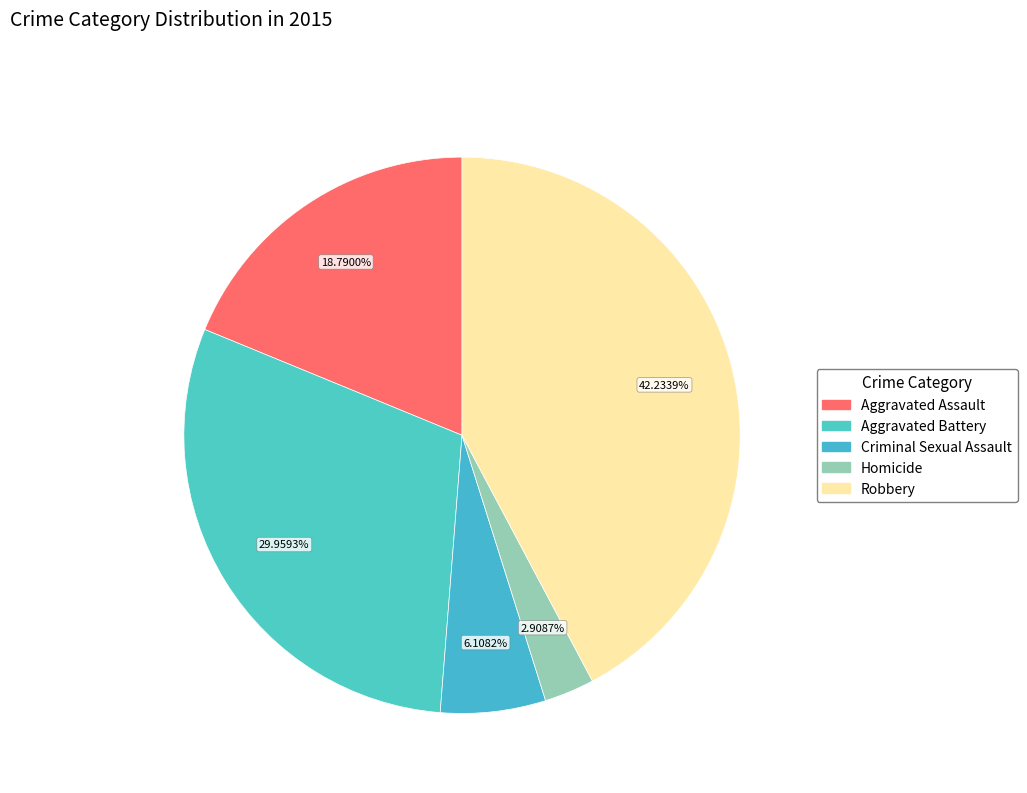

Combined, do Aggravated Assault and Aggravated Battery account for over 50%?

No